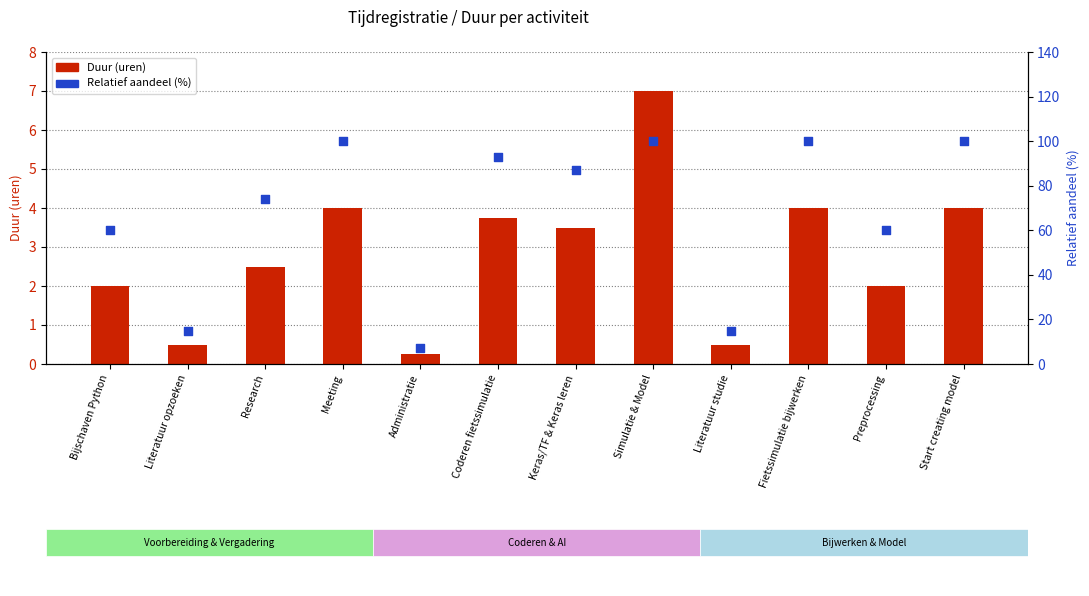

At how many categories does at least one series exceed 74?

6